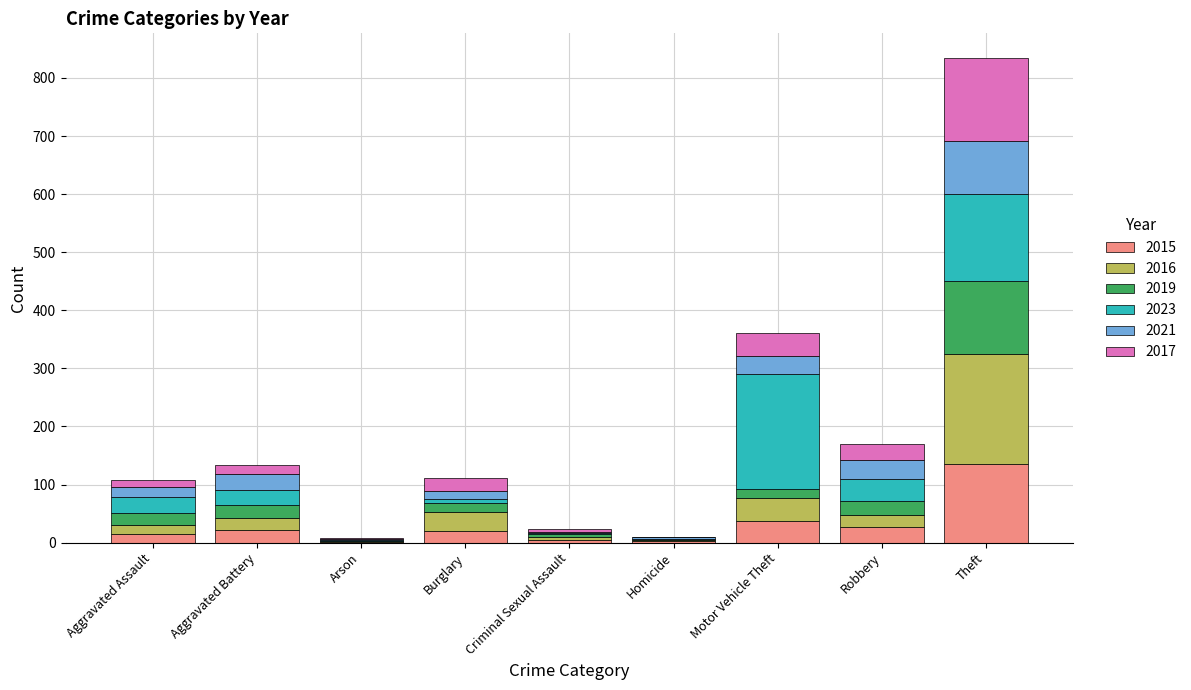

The 2015 series shows 22 at Aggravated Battery. True or false?

True